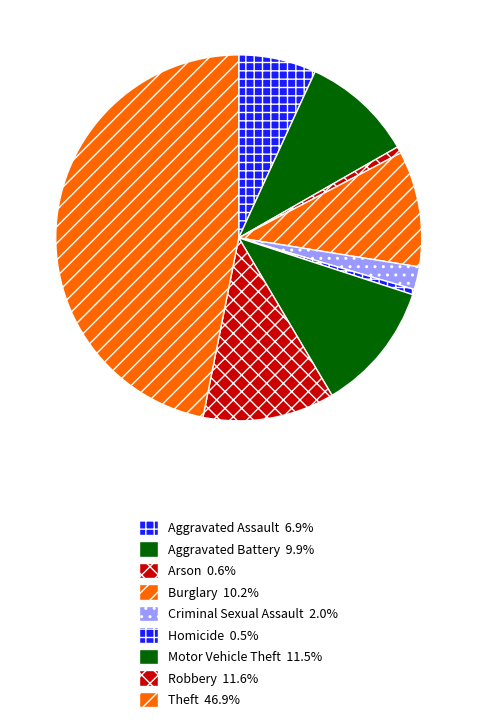

How many slices are in this pie chart?

9